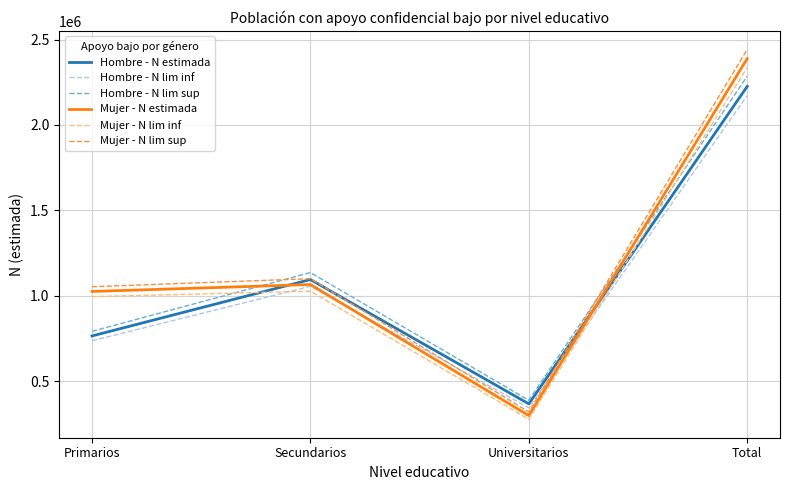

At which label does Mujer - N lim sup reach its peak?

Total